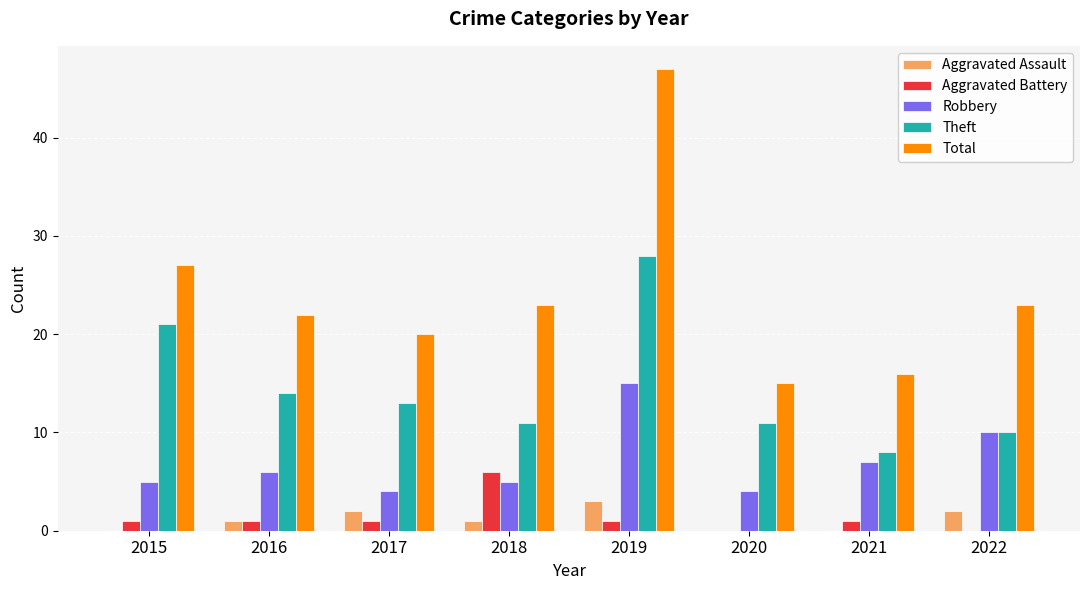

How many data points does each series have?

8